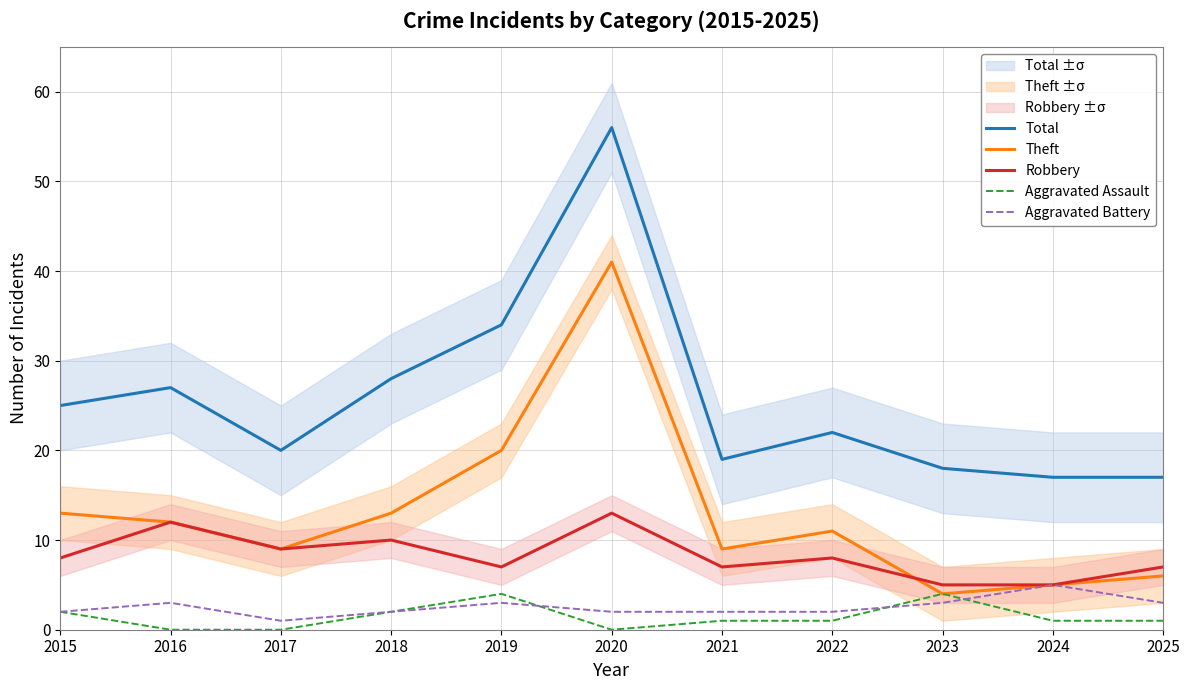

What is the average value of the Total series?

26